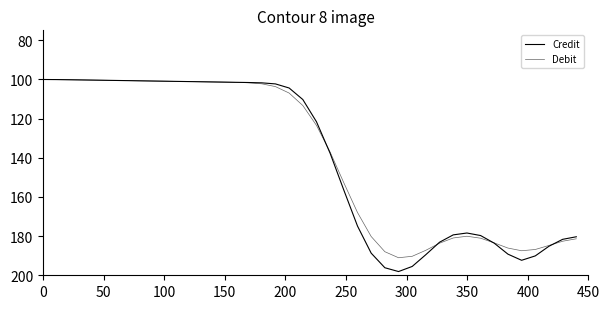

Count the number of categories in the chart.

40